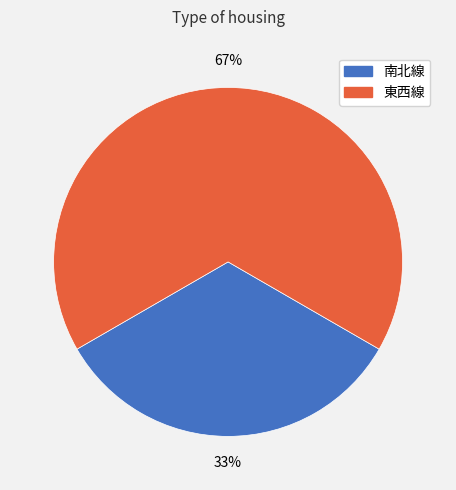

Which has a higher value, 東西線 or 南北線?

東西線